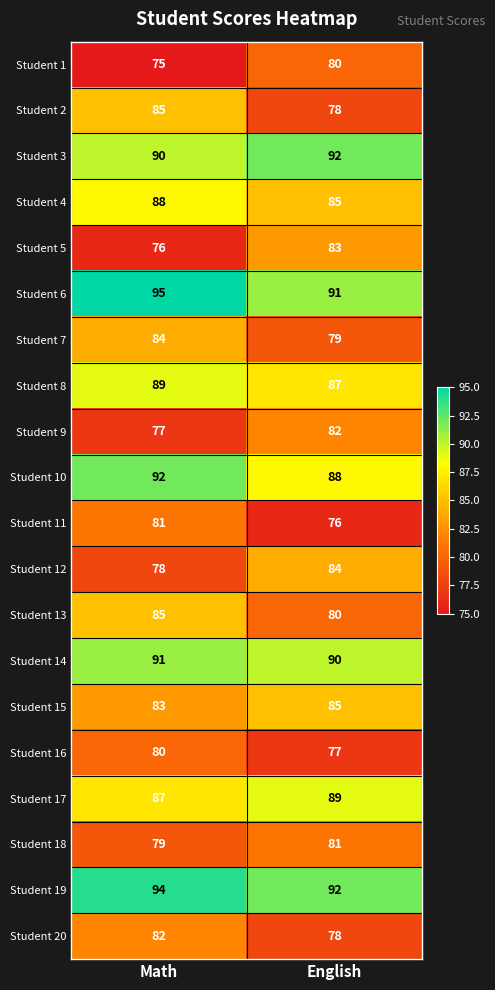

Which category has the lowest value across all series?

Math